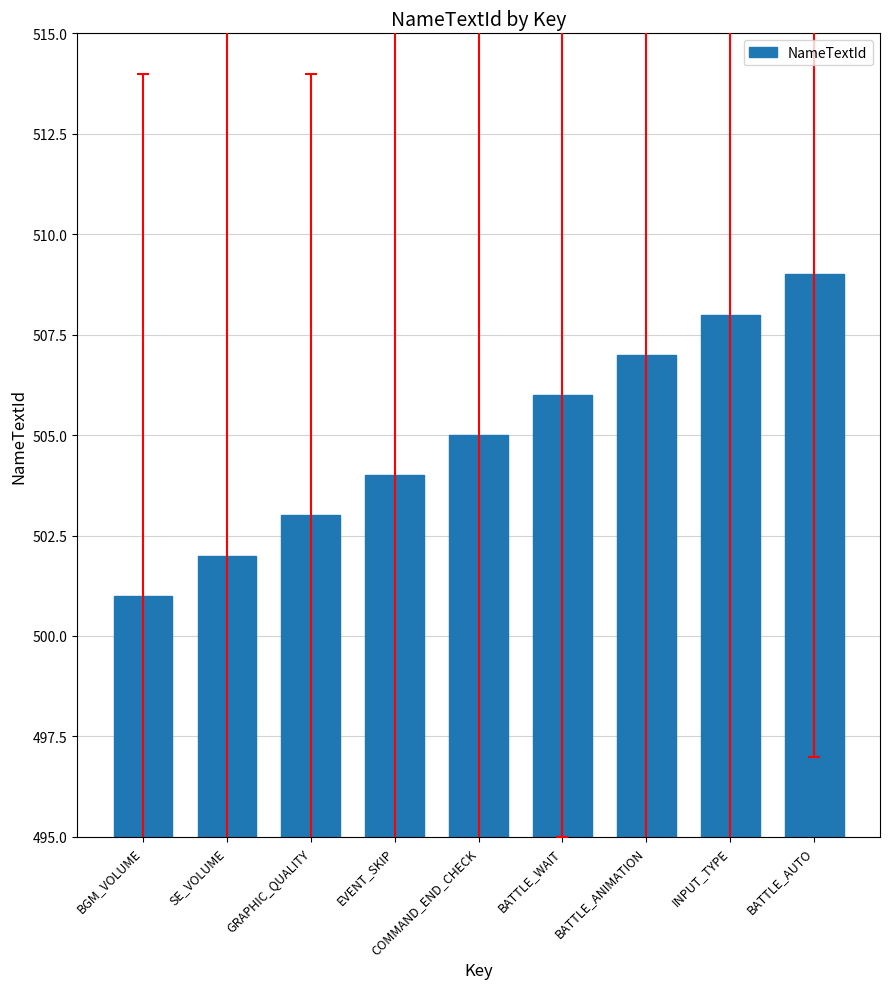

Which label corresponds to the smallest value in the chart?

BGM_VOLUME